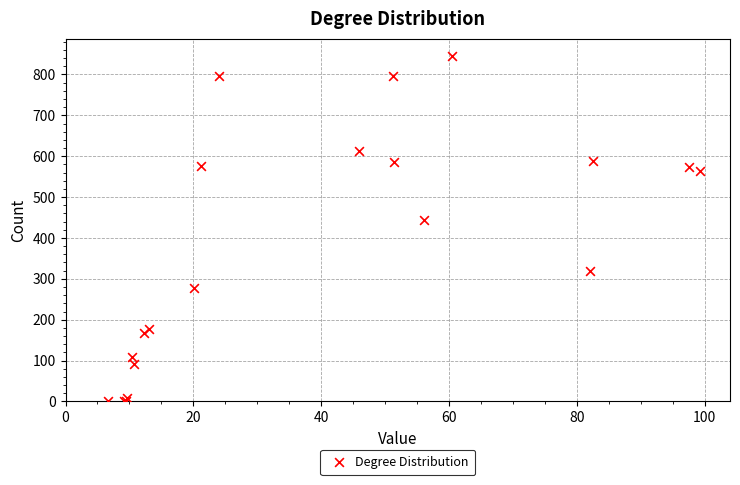

What Y value in the scatter plot is closest to 422?

443